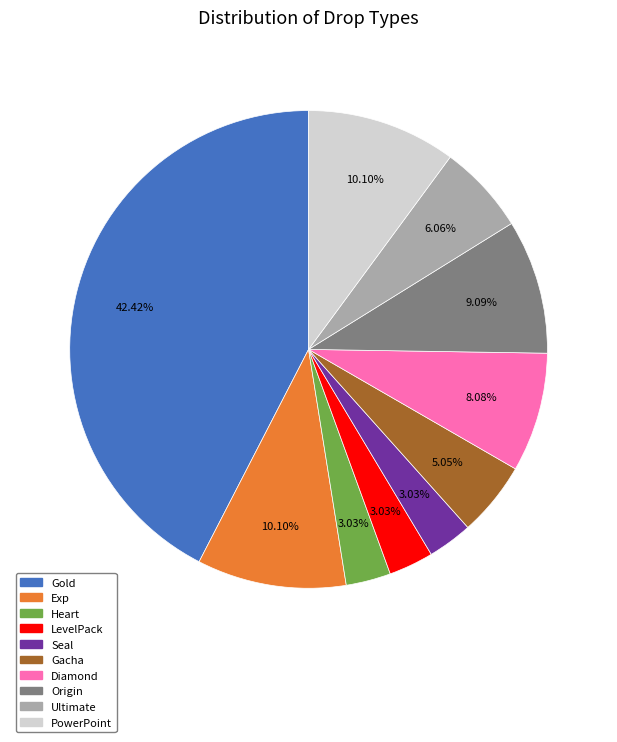

To the nearest percent, what is the average slice percentage?

10%